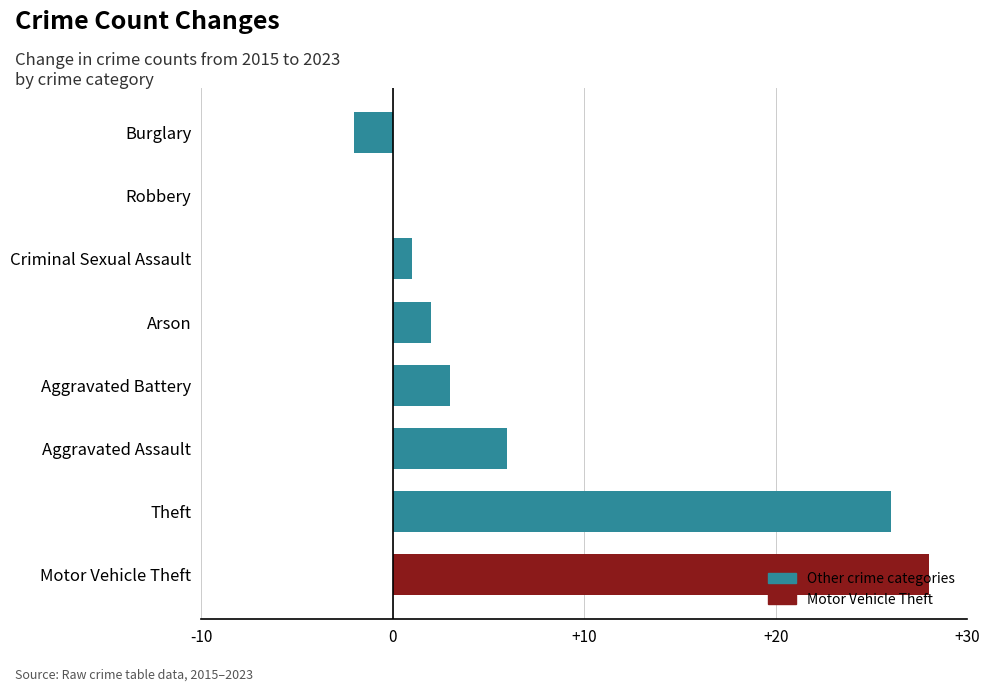

The chart shows a value of -9 at Robbery. True or false?

False